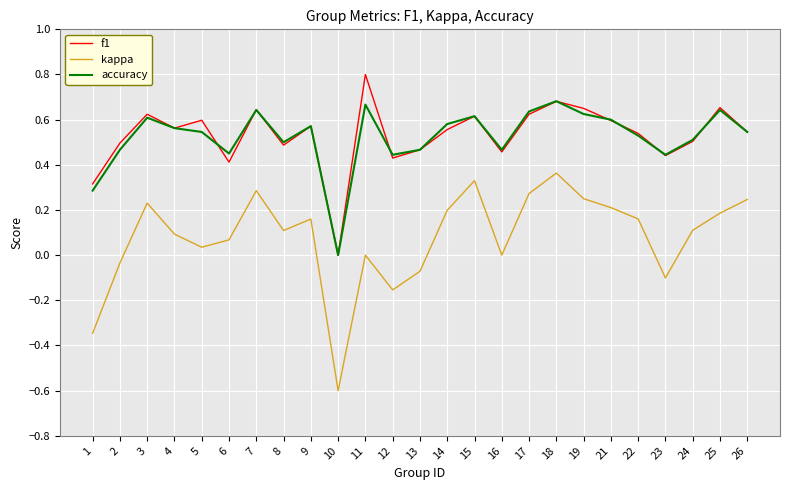

At which category is the sum across all series the highest?

18